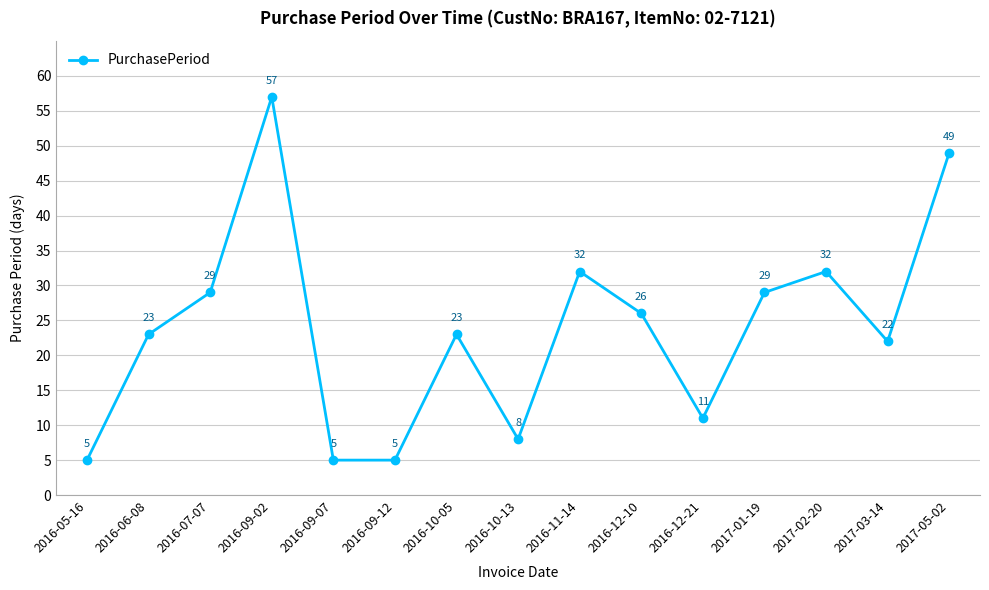

What is the minimum value shown in the chart?

5